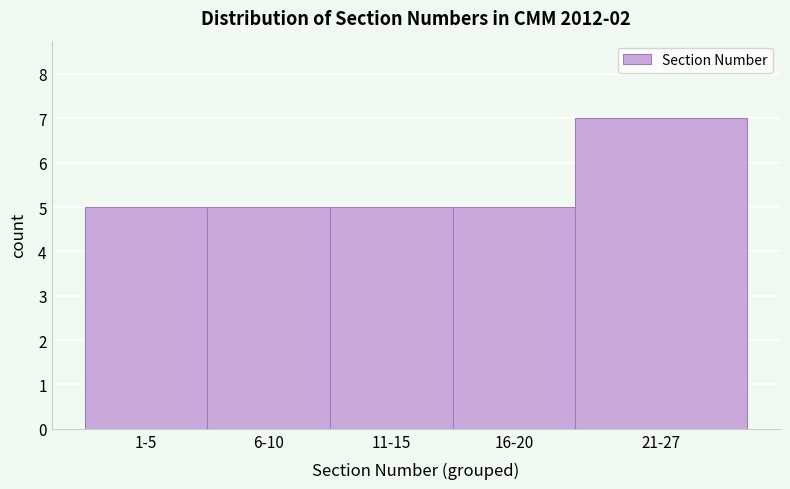

Reading left to right, extract all data points from this chart.

5	5	5	5	7